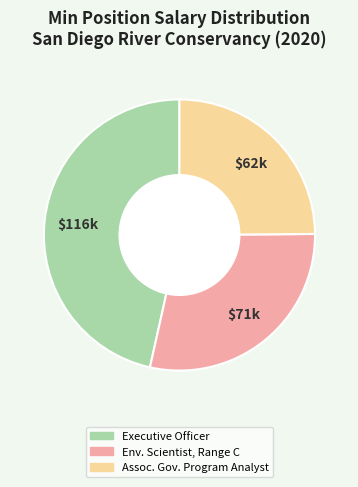

Does any single category account for the majority?

No